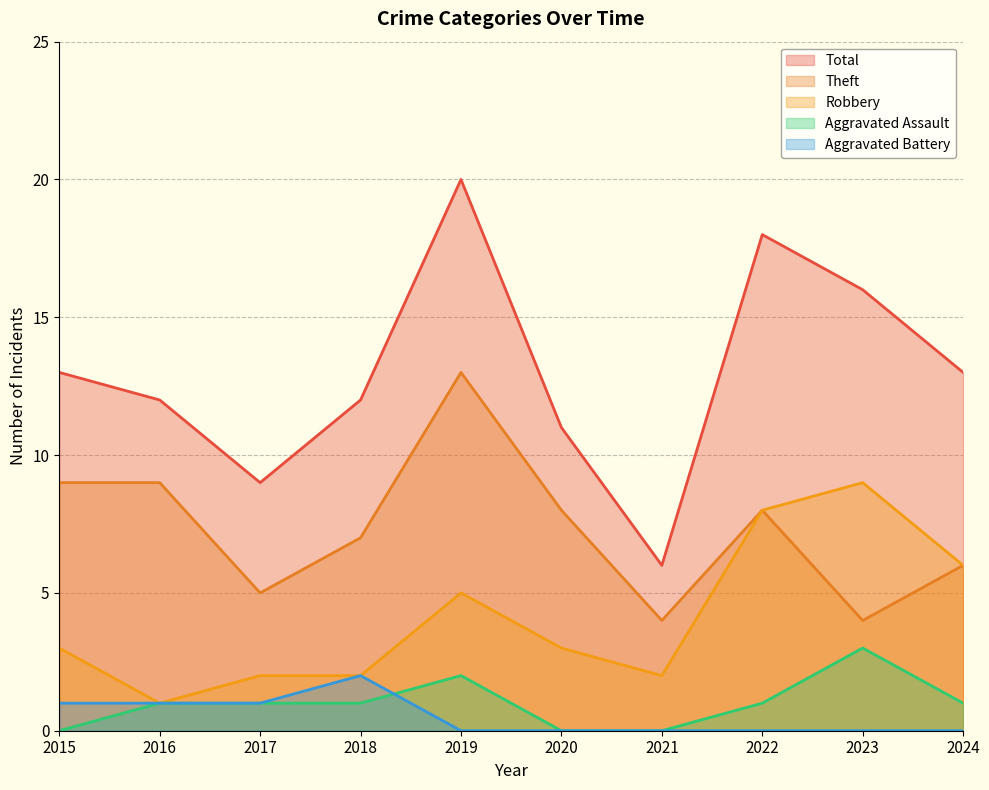

True or false: Theft and Aggravated Battery cross at least once.

False